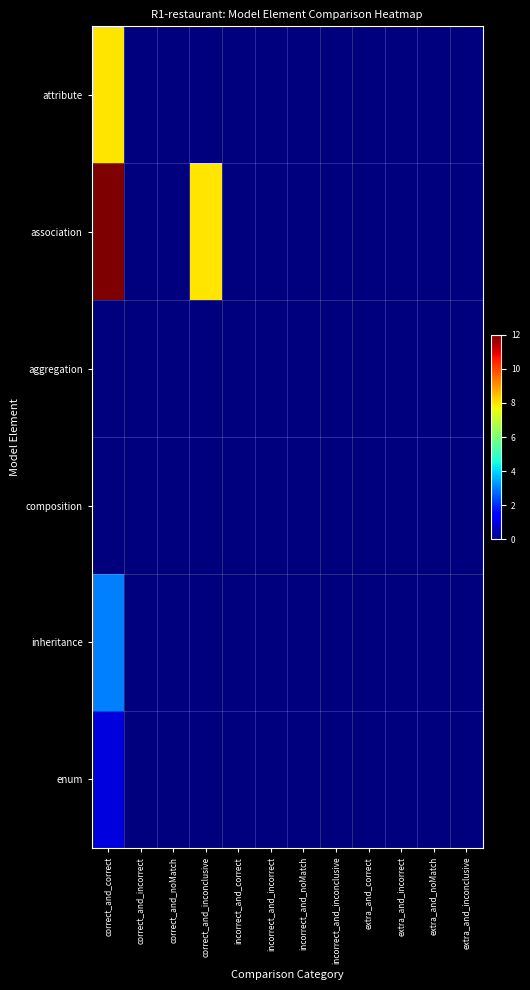

Reading right to left, extract all data points from this chart.

attribute: extra_and_inconclusive=0	extra_and_noMatch=0	extra_and_incorrect=0	extra_and_correct=0	incorrect_and_inconclusive=0	incorrect_and_noMatch=0	incorrect_and_incorrect=0	incorrect_and_correct=0	correct_and_inconclusive=0	correct_and_noMatch=0	correct_and_incorrect=0	correct_and_correct=8
association: extra_and_inconclusive=0	extra_and_noMatch=0	extra_and_incorrect=0	extra_and_correct=0	incorrect_and_inconclusive=0	incorrect_and_noMatch=0	incorrect_and_incorrect=0	incorrect_and_correct=0	correct_and_inconclusive=8	correct_and_noMatch=0	correct_and_incorrect=0	correct_and_correct=12
aggregation: extra_and_inconclusive=0	extra_and_noMatch=0	extra_and_incorrect=0	extra_and_correct=0	incorrect_and_inconclusive=0	incorrect_and_noMatch=0	incorrect_and_incorrect=0	incorrect_and_correct=0	correct_and_inconclusive=0	correct_and_noMatch=0	correct_and_incorrect=0	correct_and_correct=0
composition: extra_and_inconclusive=0	extra_and_noMatch=0	extra_and_incorrect=0	extra_and_correct=0	incorrect_and_inconclusive=0	incorrect_and_noMatch=0	incorrect_and_incorrect=0	incorrect_and_correct=0	correct_and_inconclusive=0	correct_and_noMatch=0	correct_and_incorrect=0	correct_and_correct=0
inheritance: extra_and_inconclusive=0	extra_and_noMatch=0	extra_and_incorrect=0	extra_and_correct=0	incorrect_and_inconclusive=0	incorrect_and_noMatch=0	incorrect_and_incorrect=0	incorrect_and_correct=0	correct_and_inconclusive=0	correct_and_noMatch=0	correct_and_incorrect=0	correct_and_correct=3
enum: extra_and_inconclusive=0	extra_and_noMatch=0	extra_and_incorrect=0	extra_and_correct=0	incorrect_and_inconclusive=0	incorrect_and_noMatch=0	incorrect_and_incorrect=0	incorrect_and_correct=0	correct_and_inconclusive=0	correct_and_noMatch=0	correct_and_incorrect=0	correct_and_correct=1